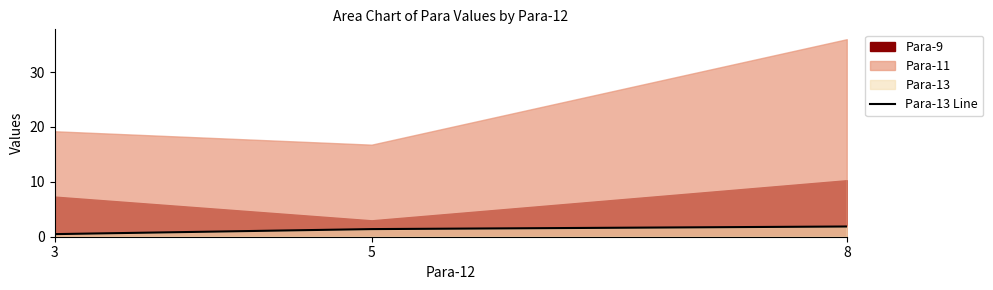

How many data points are less than 1?

1